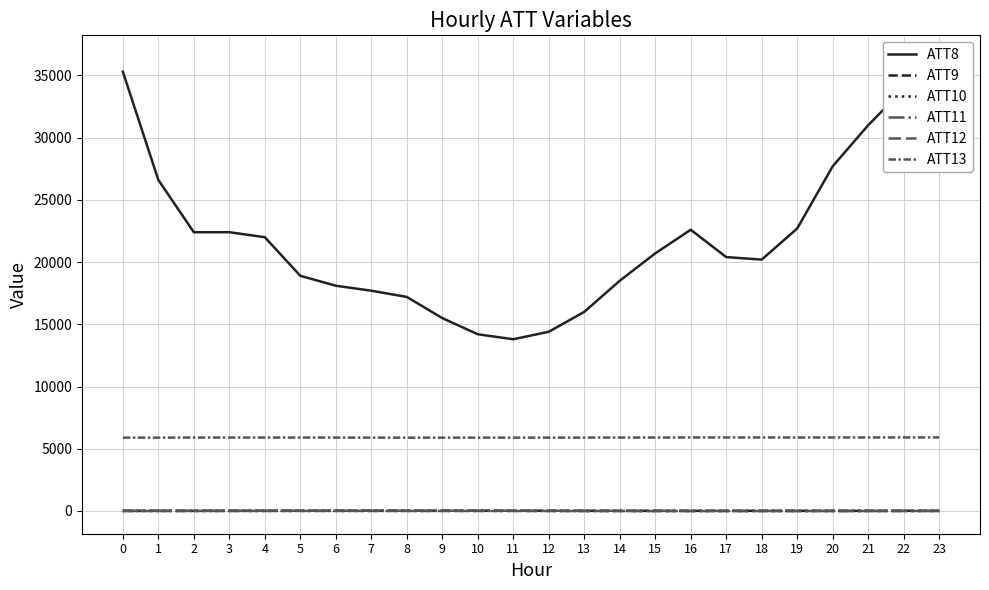

True or false: ATT12 and ATT10 intersect in this chart.

False